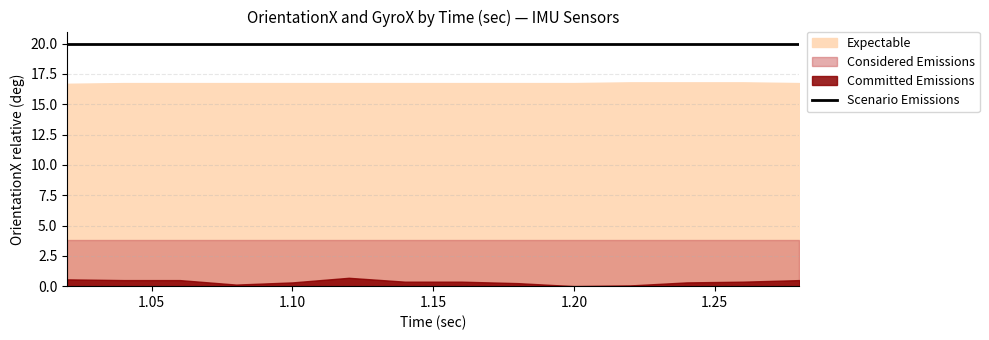

Is the value of Scenario Emissions at 1.26 greater than the value of Considered Emissions at 1.06?

Yes